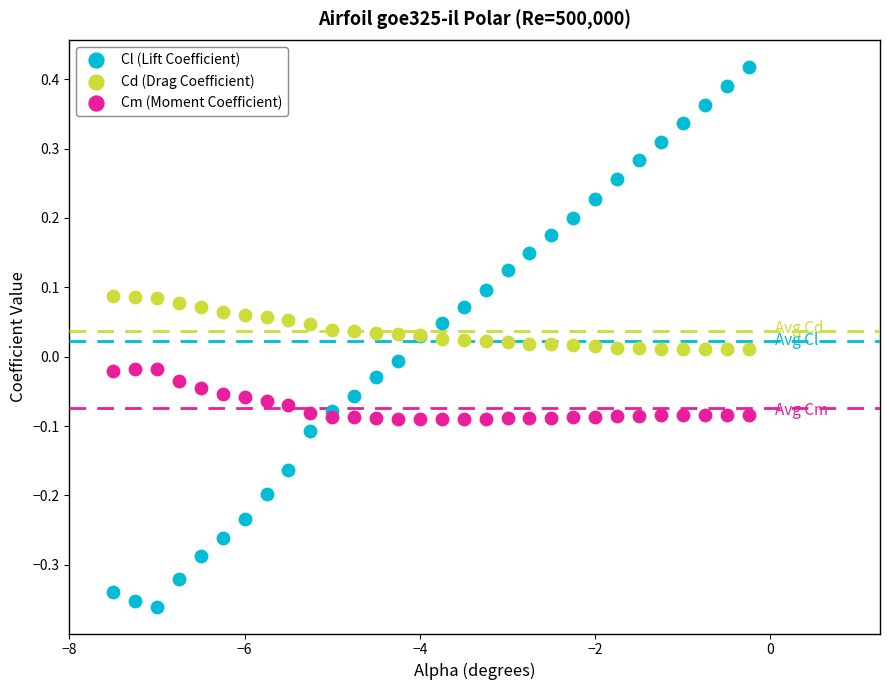

Which series contains the lowest Y value?

Cl (Lift Coefficient)